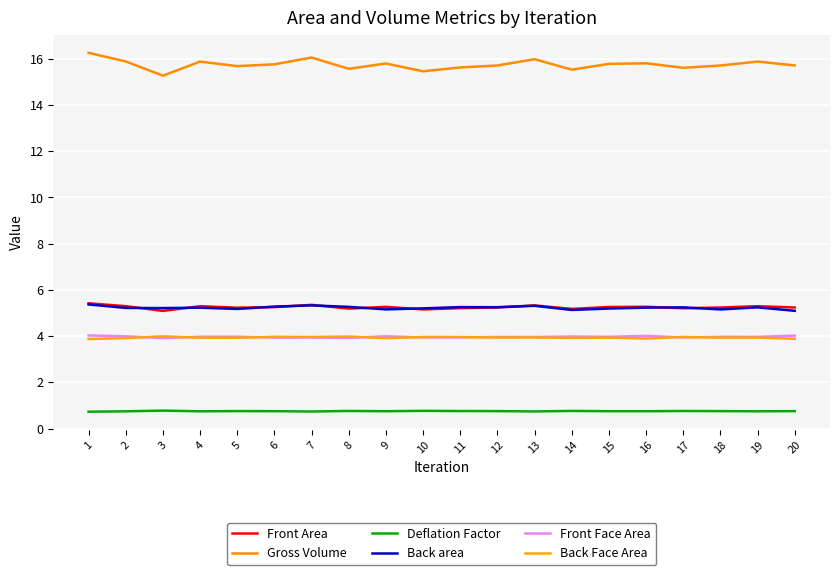

Reading left to right, transcribe all the data shown in this chart.

Front Area: 1=5.4	2=5.3	3=5.1	4=5.3	5=5.2	6=5.3	7=5.4	8=5.2	9=5.3	10=5.2	11=5.2	12=5.2	13=5.3	14=5.2	15=5.3	16=5.3	17=5.2	18=5.2	19=5.3	20=5.2
Gross Volume: 1=16.3	2=15.9	3=15.3	4=15.9	5=15.7	6=15.8	7=16.1	8=15.6	9=15.8	10=15.5	11=15.6	12=15.7	13=16.0	14=15.5	15=15.8	16=15.8	17=15.6	18=15.7	19=15.9	20=15.7
Deflation Factor: 1=0.7	2=0.7	3=0.8	4=0.7	5=0.8	6=0.7	7=0.7	8=0.8	9=0.7	10=0.8	11=0.8	12=0.8	13=0.7	14=0.8	15=0.7	16=0.7	17=0.8	18=0.8	19=0.7	20=0.8
Back area: 1=5.4	2=5.2	3=5.2	4=5.2	5=5.2	6=5.3	7=5.3	8=5.3	9=5.2	10=5.2	11=5.3	12=5.2	13=5.3	14=5.1	15=5.2	16=5.2	17=5.2	18=5.2	19=5.2	20=5.1
Front Face Area: 1=4.0	2=4.0	3=3.9	4=4.0	5=4.0	6=3.9	7=3.9	8=3.9	9=4.0	10=3.9	11=3.9	12=4.0	13=4.0	14=4.0	15=4.0	16=4.0	17=3.9	18=4.0	19=4.0	20=4.0
Back Face Area: 1=3.9	2=3.9	3=4.0	4=3.9	5=3.9	6=4.0	7=4.0	8=4.0	9=3.9	10=4.0	11=4.0	12=3.9	13=3.9	14=3.9	15=3.9	16=3.9	17=4.0	18=3.9	19=3.9	20=3.9